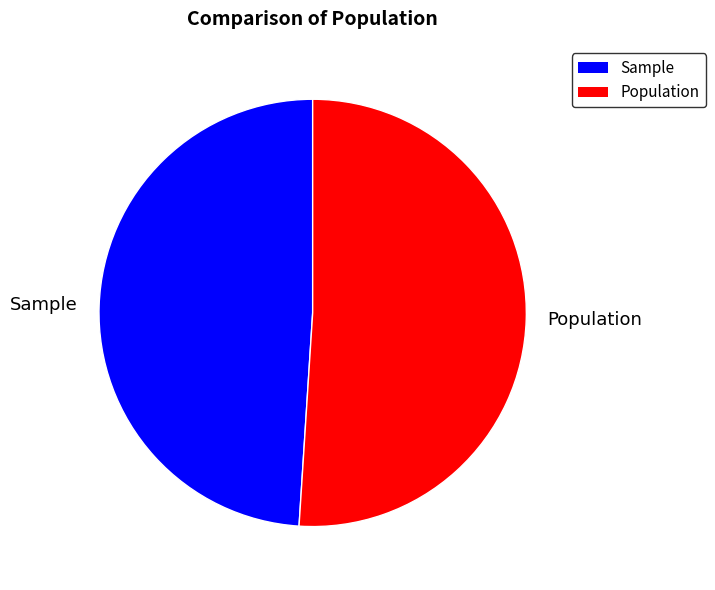

Which category has the smallest portion of the pie?

Sample